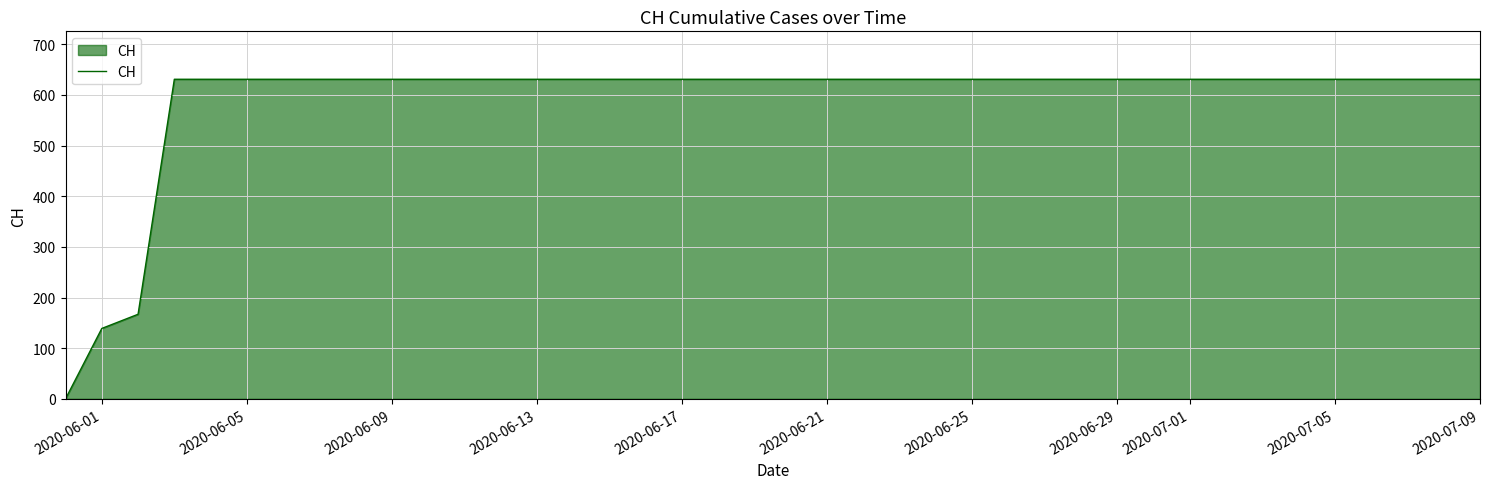

What is the difference between the maximum and minimum values?

631